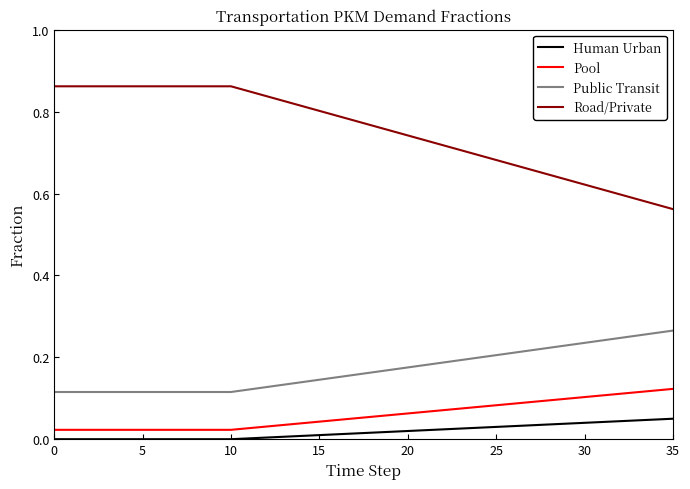

Which series has the largest range (max minus min)?

Road/Private